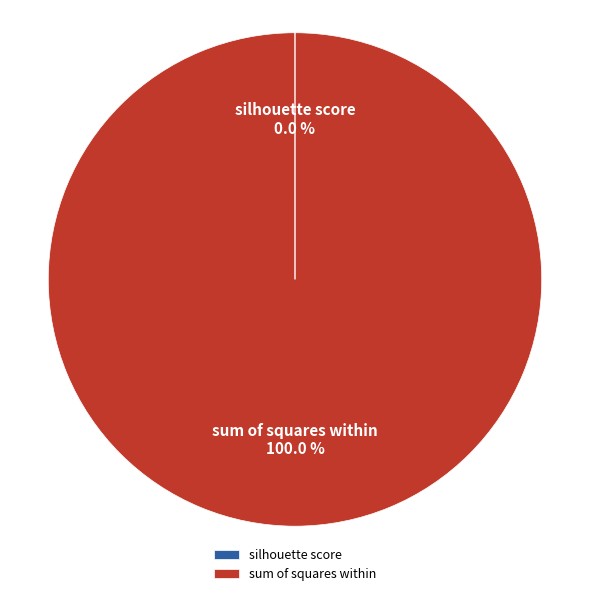

Is sum of squares within the majority of the pie?

Yes